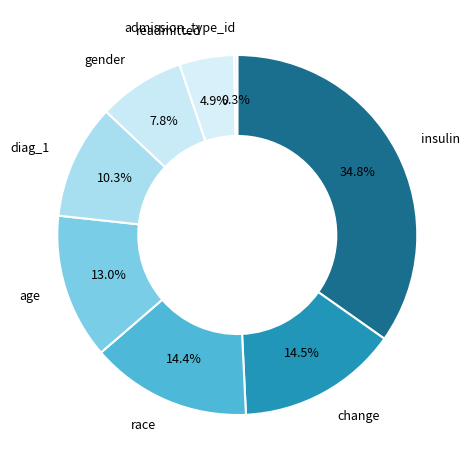

Which slice is the smallest?

admission_type_id